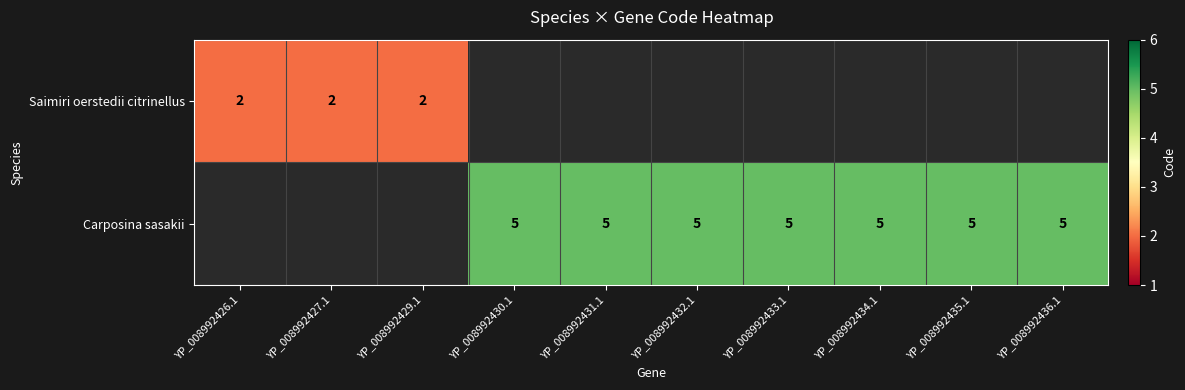

Is the value of Carposina sasakii at YP_008992431.1 greater than the value of Saimiri oerstedii citrinellus at YP_008992427.1?

Yes